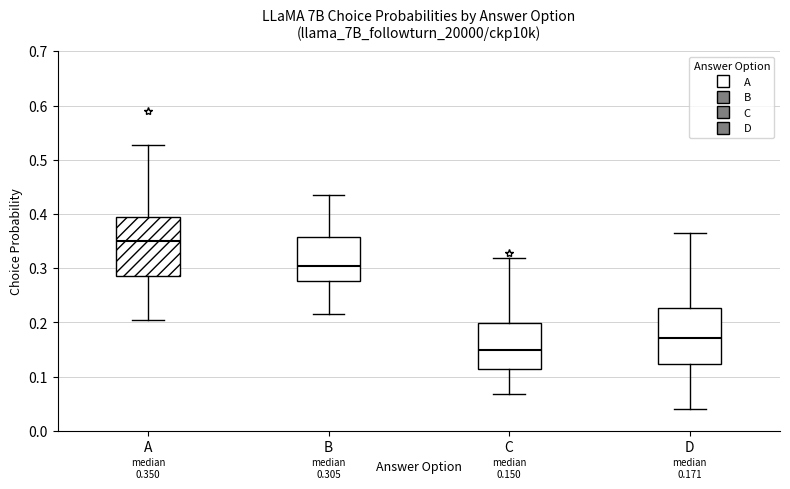

Which box's median line is the highest?

A